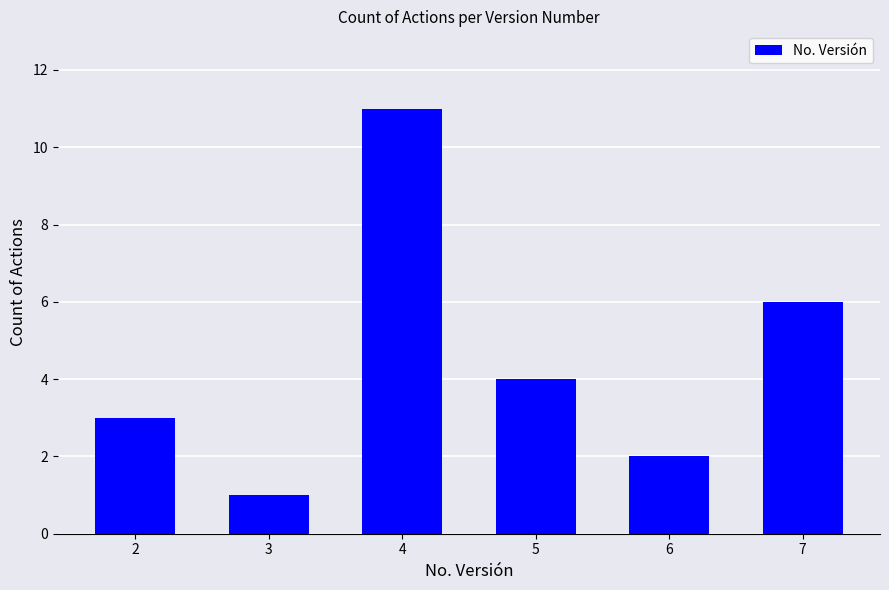

What is the difference between the second highest and minimum values?

5